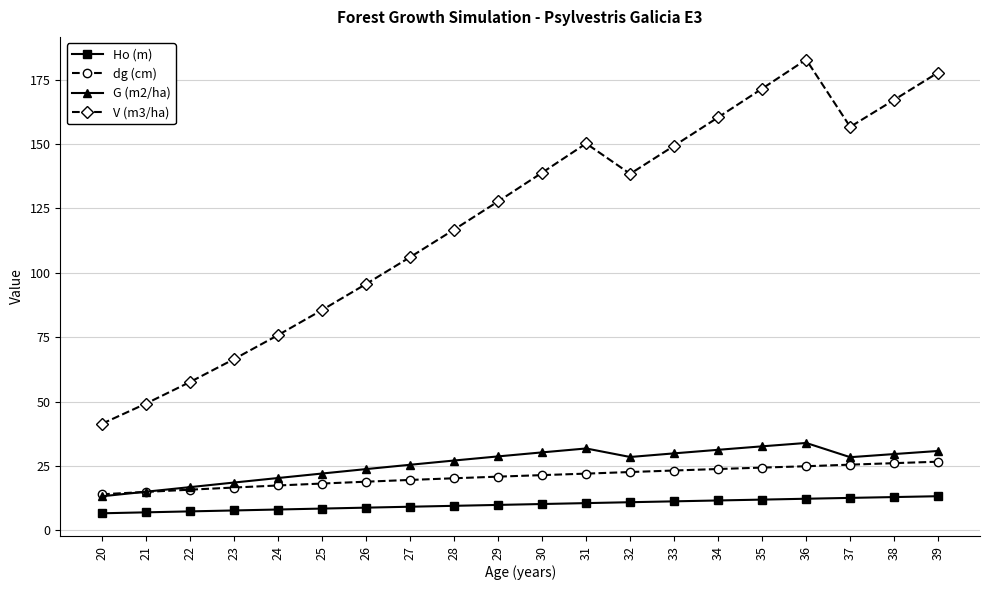

The V (m3/ha) series shows 150.2 at 31. True or false?

True